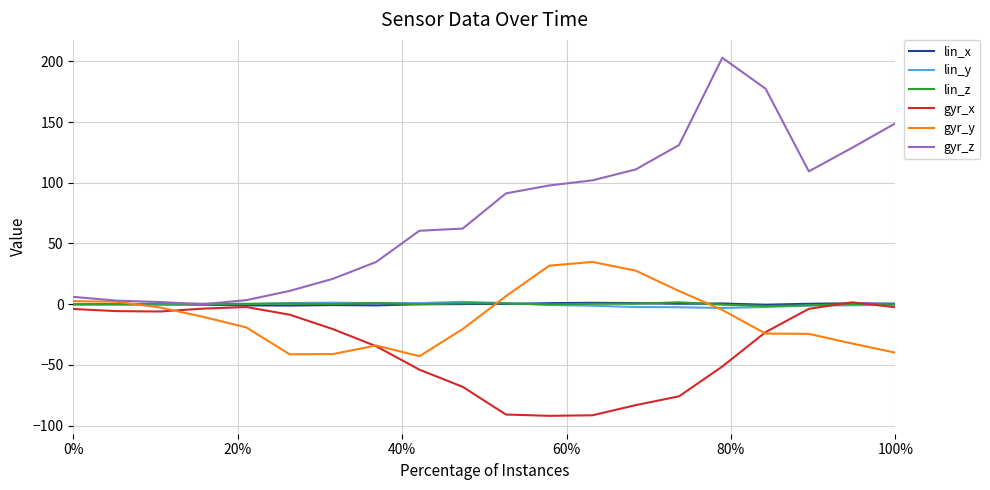

Which series has the widest spread of values?

gyr_z